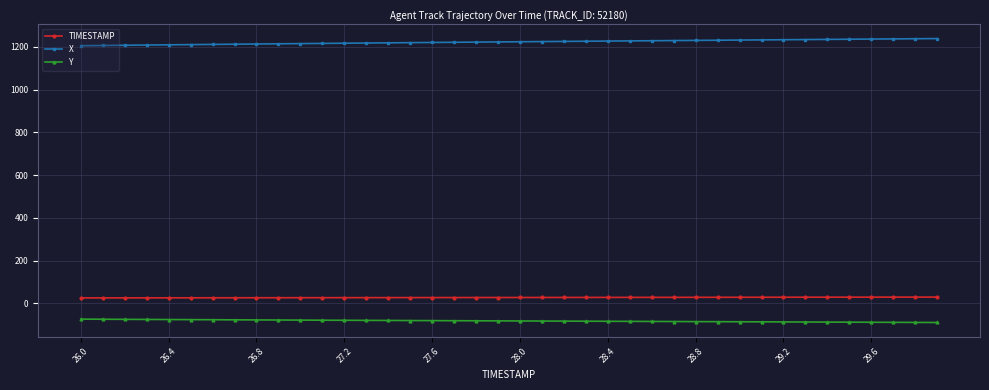

What is the minimum value shown in the chart?

-88.9